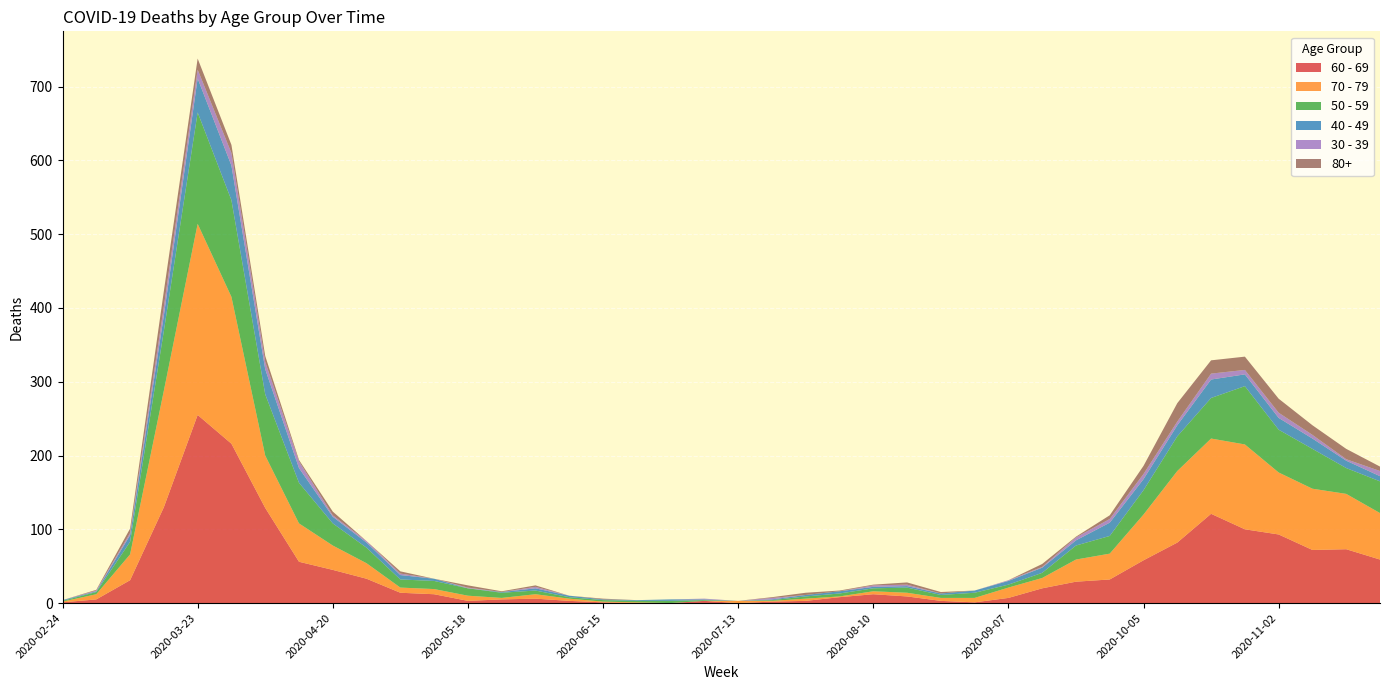

Reading right to left, transcribe all the data shown in this chart.

60 - 69: 2020-11-23=59	2020-11-16=73	2020-11-09=72	2020-11-02=93	2020-10-26=100	2020-10-19=121	2020-10-12=82	2020-10-05=58	2020-09-28=32	2020-09-21=29	2020-09-14=20	2020-09-07=7	2020-08-31=1	2020-08-24=3	2020-08-17=9	2020-08-10=12	2020-08-03=8	2020-07-27=3	2020-07-20=2	2020-07-13=0	2020-07-06=3	2020-06-29=0	2020-06-22=0	2020-06-15=1	2020-06-08=3	2020-06-01=6	2020-05-25=5	2020-05-18=3	2020-05-11=12	2020-05-04=14	2020-04-27=33	2020-04-20=45	2020-04-13=56	2020-04-06=129	2020-03-30=216	2020-03-23=255	2020-03-16=130	2020-03-09=31	2020-03-02=5	2020-02-24=1
70 - 79: 2020-11-23=63	2020-11-16=75	2020-11-09=83	2020-11-02=84	2020-10-26=115	2020-10-19=102	2020-10-12=97	2020-10-05=62	2020-09-28=35	2020-09-21=30	2020-09-14=14	2020-09-07=14	2020-08-31=6	2020-08-24=4	2020-08-17=5	2020-08-10=4	2020-08-03=1	2020-07-27=3	2020-07-20=1	2020-07-13=3	2020-07-06=0	2020-06-29=0	2020-06-22=1	2020-06-15=1	2020-06-08=3	2020-06-01=6	2020-05-25=2	2020-05-18=7	2020-05-11=7	2020-05-04=7	2020-04-27=21	2020-04-20=33	2020-04-13=52	2020-04-06=71	2020-03-30=199	2020-03-23=259	2020-03-16=158	2020-03-09=35	2020-03-02=7	2020-02-24=1
50 - 59: 2020-11-23=43	2020-11-16=35	2020-11-09=54	2020-11-02=58	2020-10-26=79	2020-10-19=55	2020-10-12=47	2020-10-05=33	2020-09-28=24	2020-09-21=19	2020-09-14=7	2020-09-07=4	2020-08-31=7	2020-08-24=4	2020-08-17=7	2020-08-10=4	2020-08-03=4	2020-07-27=3	2020-07-20=1	2020-07-13=0	2020-07-06=1	2020-06-29=3	2020-06-22=2	2020-06-15=2	2020-06-08=2	2020-06-01=5	2020-05-25=7	2020-05-18=10	2020-05-11=11	2020-05-04=11	2020-04-27=21	2020-04-20=30	2020-04-13=55	2020-04-06=83	2020-03-30=131	2020-03-23=151	2020-03-16=81	2020-03-09=17	2020-03-02=3	2020-02-24=1
40 - 49: 2020-11-23=7	2020-11-16=10	2020-11-09=14	2020-11-02=16	2020-10-26=16	2020-10-19=25	2020-10-12=15	2020-10-05=15	2020-09-28=18	2020-09-21=7	2020-09-14=7	2020-09-07=5	2020-08-31=3	2020-08-24=2	2020-08-17=2	2020-08-10=2	2020-08-03=3	2020-07-27=2	2020-07-20=1	2020-07-13=0	2020-07-06=1	2020-06-29=2	2020-06-22=1	2020-06-15=1	2020-06-08=2	2020-06-01=3	2020-05-25=1	2020-05-18=0	2020-05-11=3	2020-05-04=6	2020-04-27=7	2020-04-20=9	2020-04-13=20	2020-04-06=34	2020-03-30=47	2020-03-23=46	2020-03-16=21	2020-03-09=9	2020-03-02=1	2020-02-24=1
30 - 39: 2020-11-23=7	2020-11-16=2	2020-11-09=5	2020-11-02=7	2020-10-26=6	2020-10-19=8	2020-10-12=5	2020-10-05=7	2020-09-28=5	2020-09-21=4	2020-09-14=1	2020-09-07=1	2020-08-31=0	2020-08-24=0	2020-08-17=2	2020-08-10=2	2020-08-03=0	2020-07-27=0	2020-07-20=2	2020-07-13=0	2020-07-06=1	2020-06-29=0	2020-06-22=0	2020-06-15=0	2020-06-08=0	2020-06-01=2	2020-05-25=0	2020-05-18=1	2020-05-11=0	2020-05-04=2	2020-04-27=2	2020-04-20=2	2020-04-13=9	2020-04-06=10	2020-03-30=17	2020-03-23=12	2020-03-16=12	2020-03-09=3	2020-03-02=1	2020-02-24=0
80+: 2020-11-23=6	2020-11-16=14	2020-11-09=13	2020-11-02=19	2020-10-26=18	2020-10-19=18	2020-10-12=25	2020-10-05=11	2020-09-28=5	2020-09-21=1	2020-09-14=4	2020-09-07=0	2020-08-31=0	2020-08-24=2	2020-08-17=3	2020-08-10=1	2020-08-03=1	2020-07-27=3	2020-07-20=1	2020-07-13=0	2020-07-06=0	2020-06-29=0	2020-06-22=0	2020-06-15=1	2020-06-08=0	2020-06-01=2	2020-05-25=1	2020-05-18=3	2020-05-11=0	2020-05-04=3	2020-04-27=0	2020-04-20=5	2020-04-13=2	2020-04-06=8	2020-03-30=11	2020-03-23=15	2020-03-16=21	2020-03-09=6	2020-03-02=1	2020-02-24=0